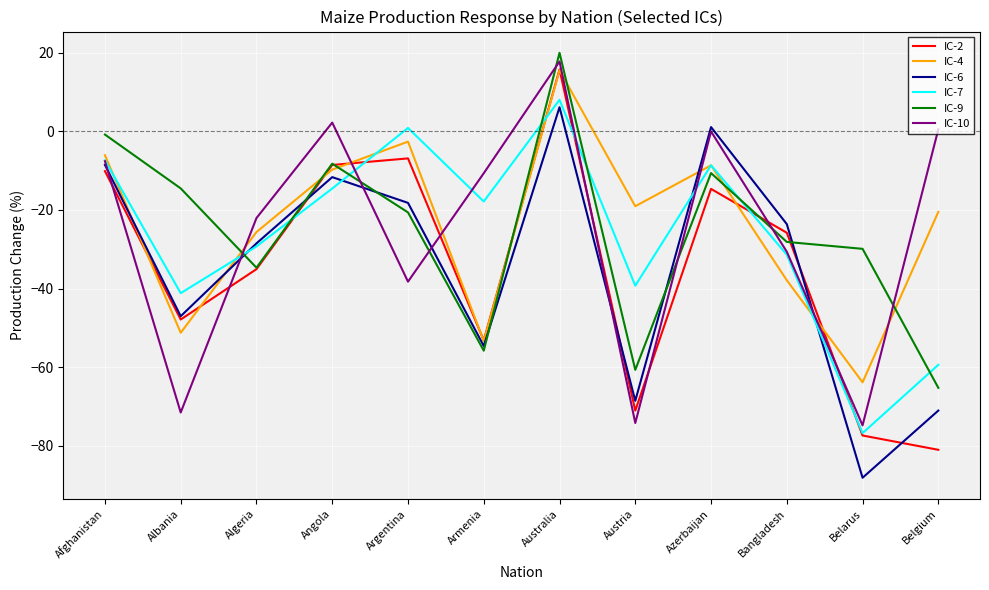

Count the number of categories in the chart.

12